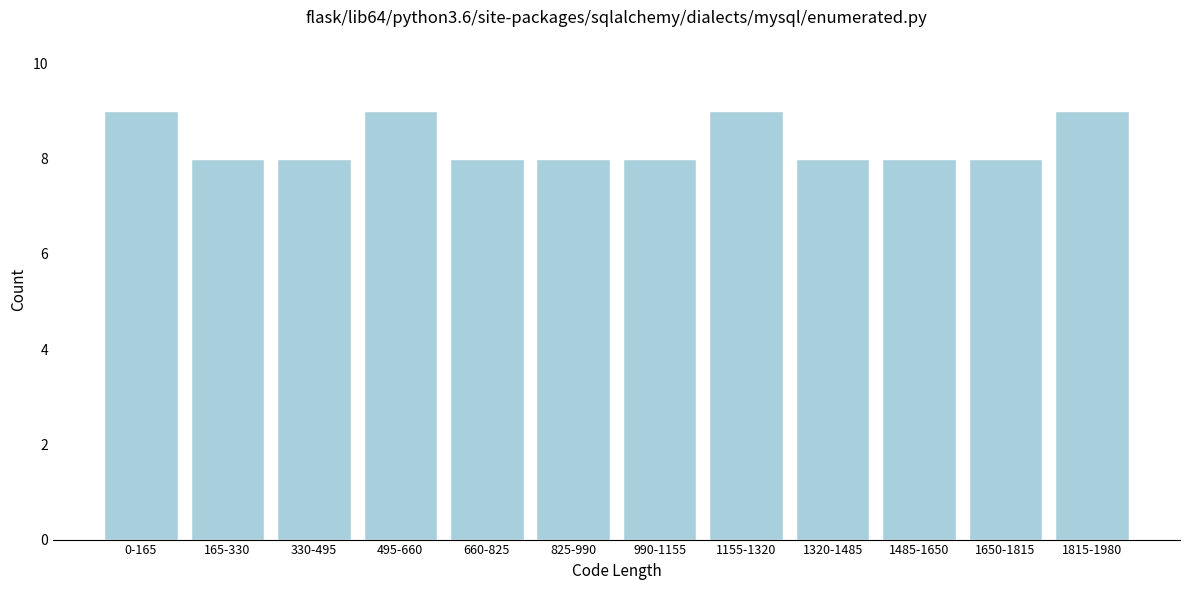

Reading right to left, what are all the values shown in this chart?

1815-1980=9	1650-1815=8	1485-1650=8	1320-1485=8	1155-1320=9	990-1155=8	825-990=8	660-825=8	495-660=9	330-495=8	165-330=8	0-165=9